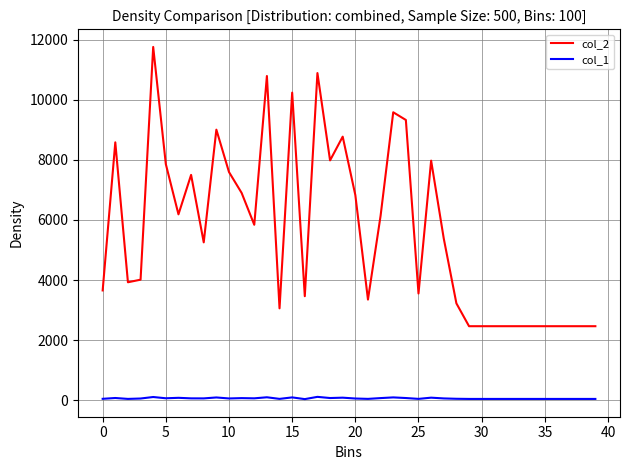

True or false: col_2 and col_1 cross at least once.

False